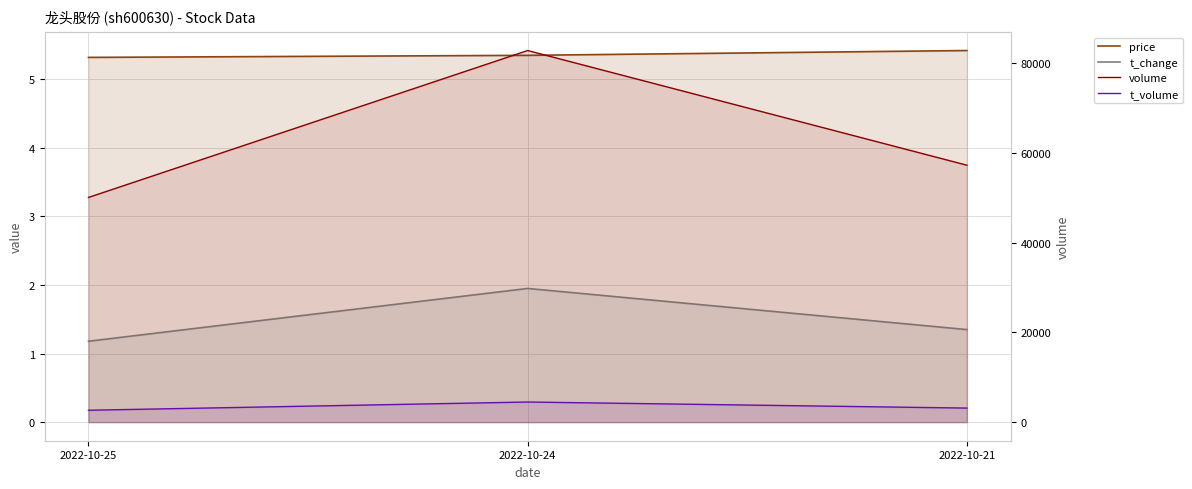

Which category has the lowest value across all series?

2022-10-25